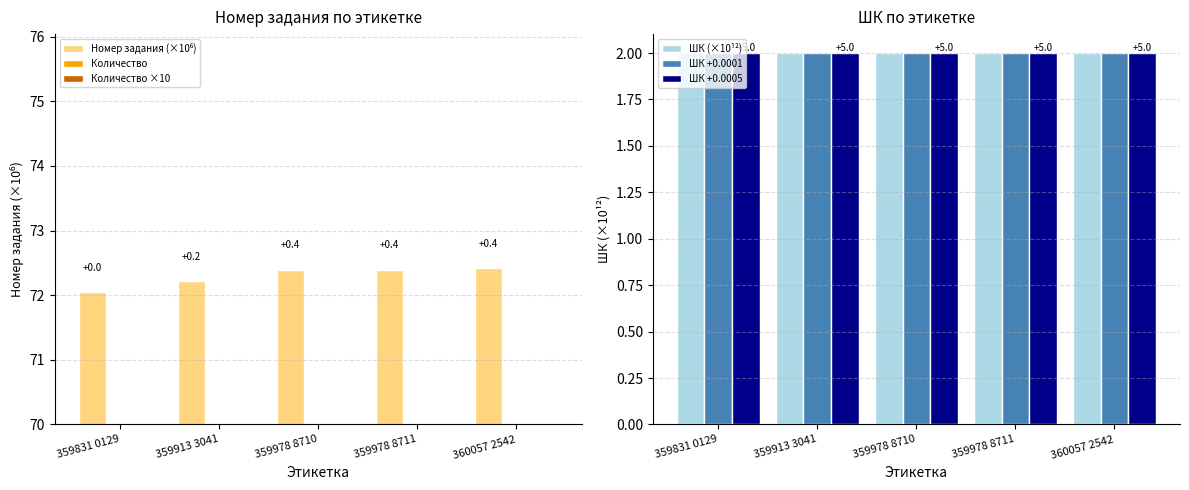

What is the value of the ШК +0.0001 bar at the 2nd from the left?

2.0